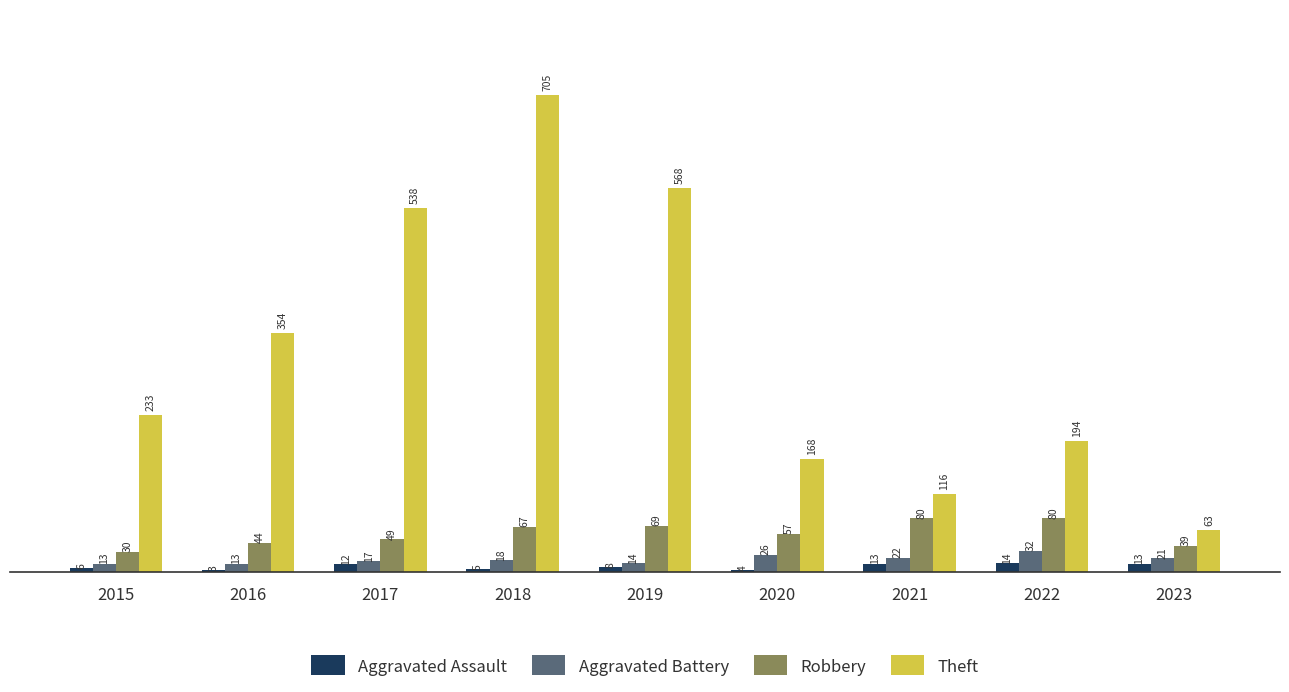

What is the greatest value displayed?

705